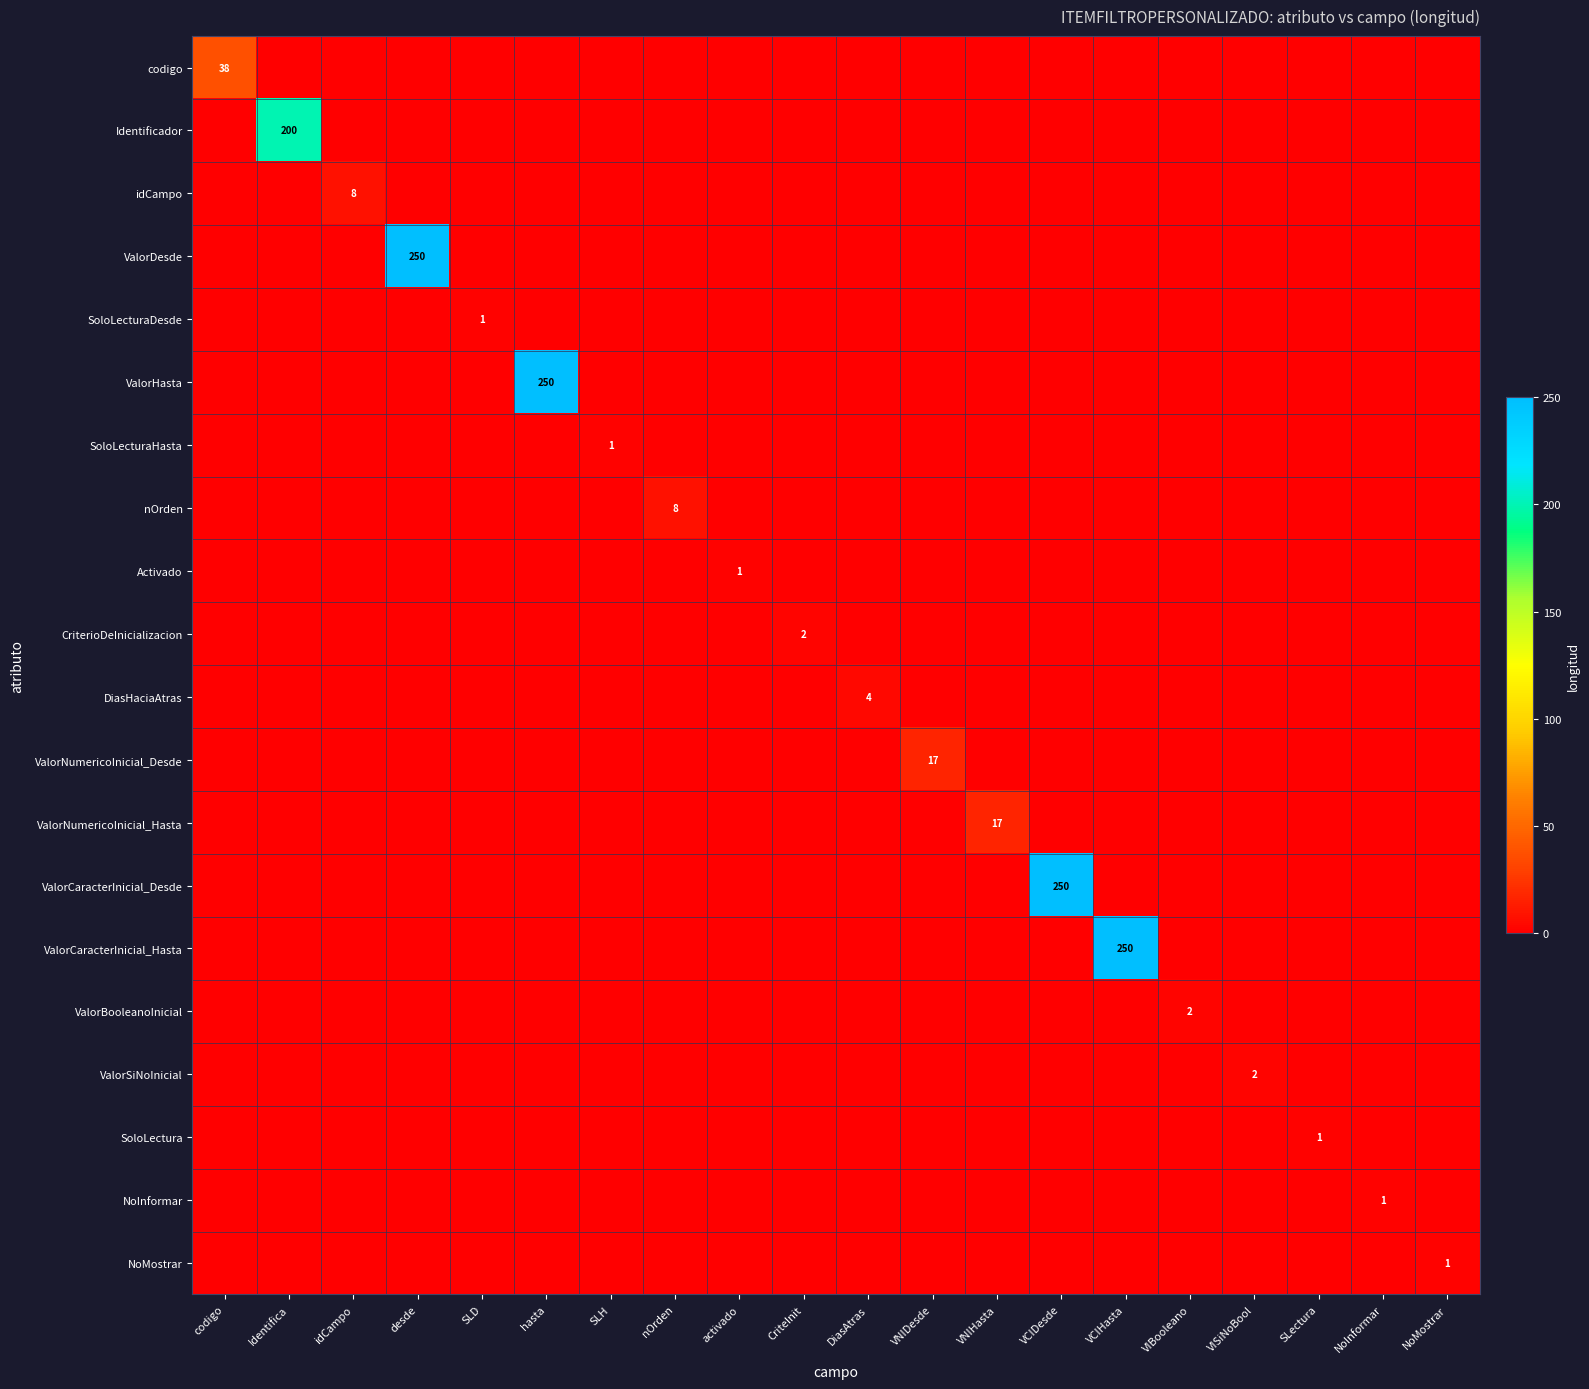

What is the average value of the ValorNumericoInicial_Desde series?

1